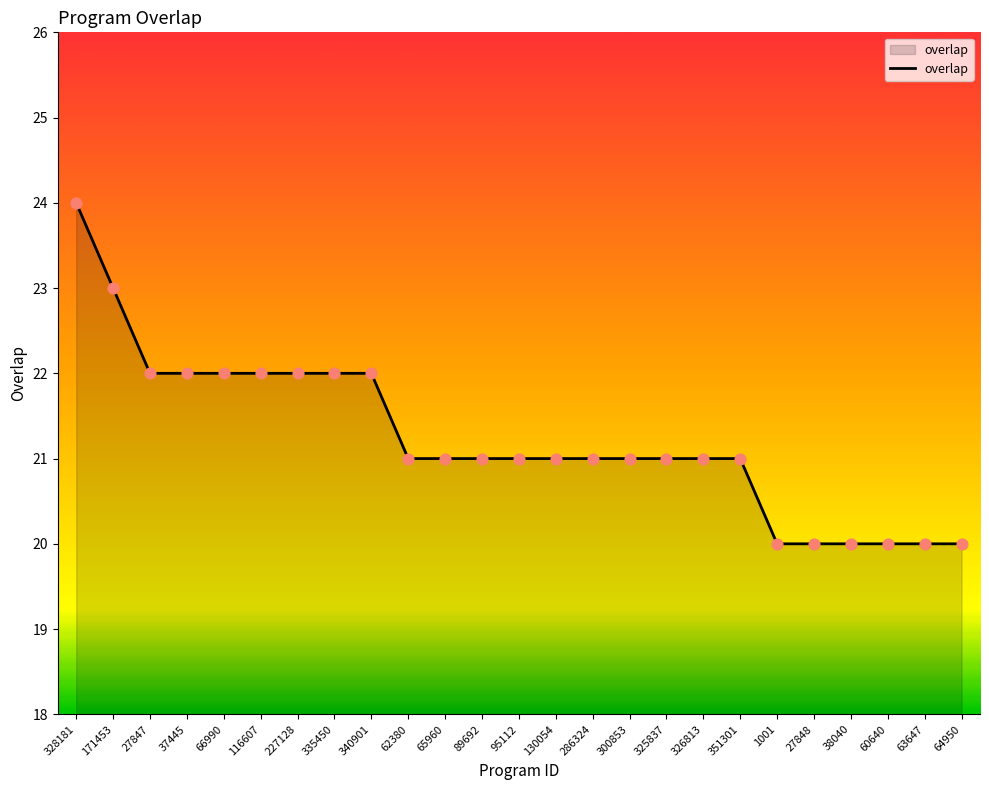

Approximately how many times larger is the value at 351301 compared to 286324?

1.0